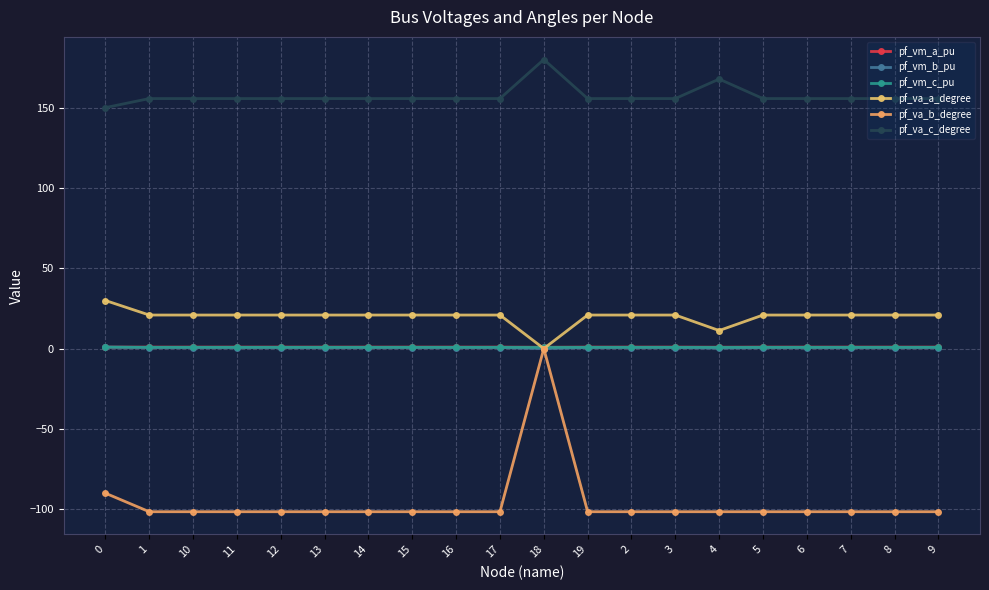

True or false: pf_vm_a_pu and pf_va_b_degree cross at least once.

False